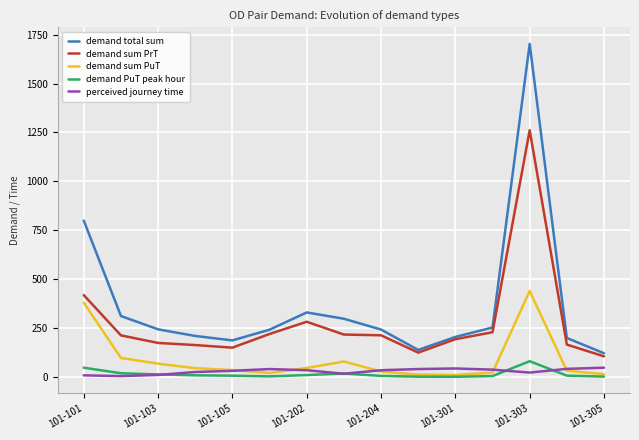

What is the maximum value shown in the chart?

1702.3